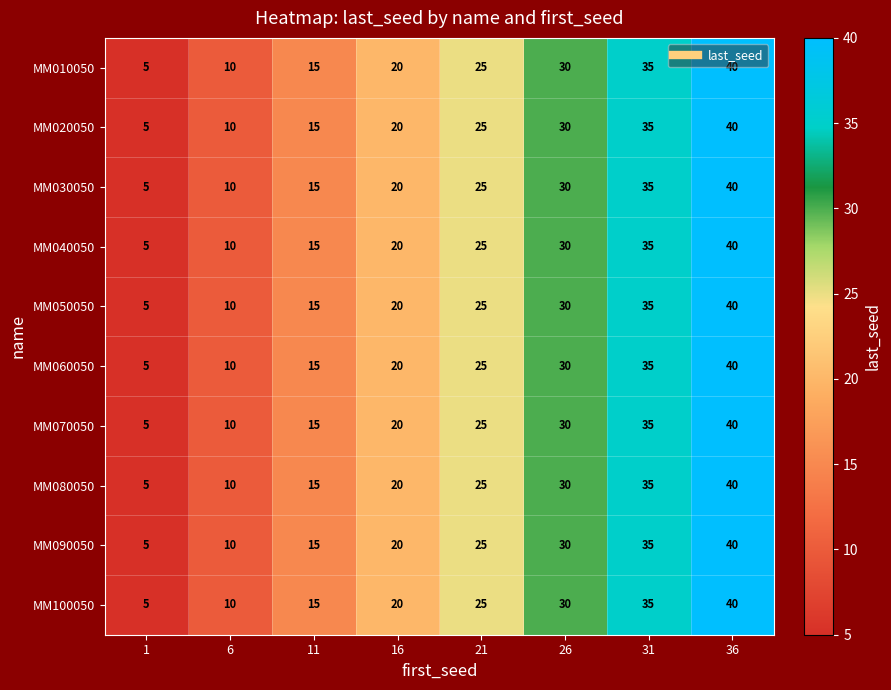

True or false: MM020050 has a value of 23 at 11.

False